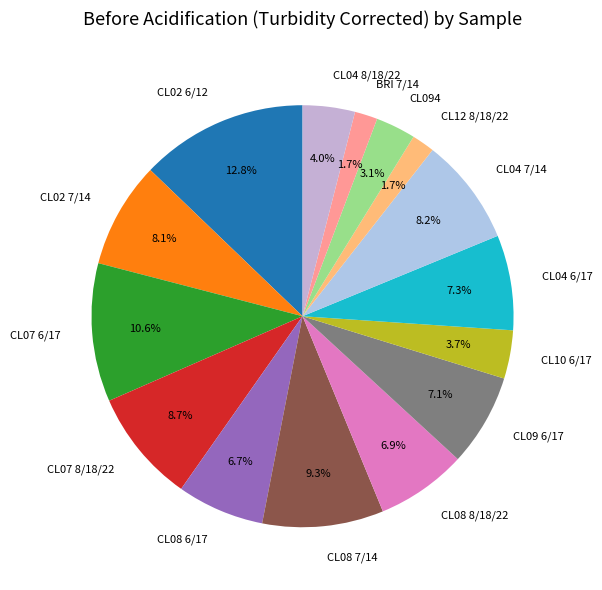

Between CL07 8/18/22 and BRI 7/14, which is larger?

CL07 8/18/22